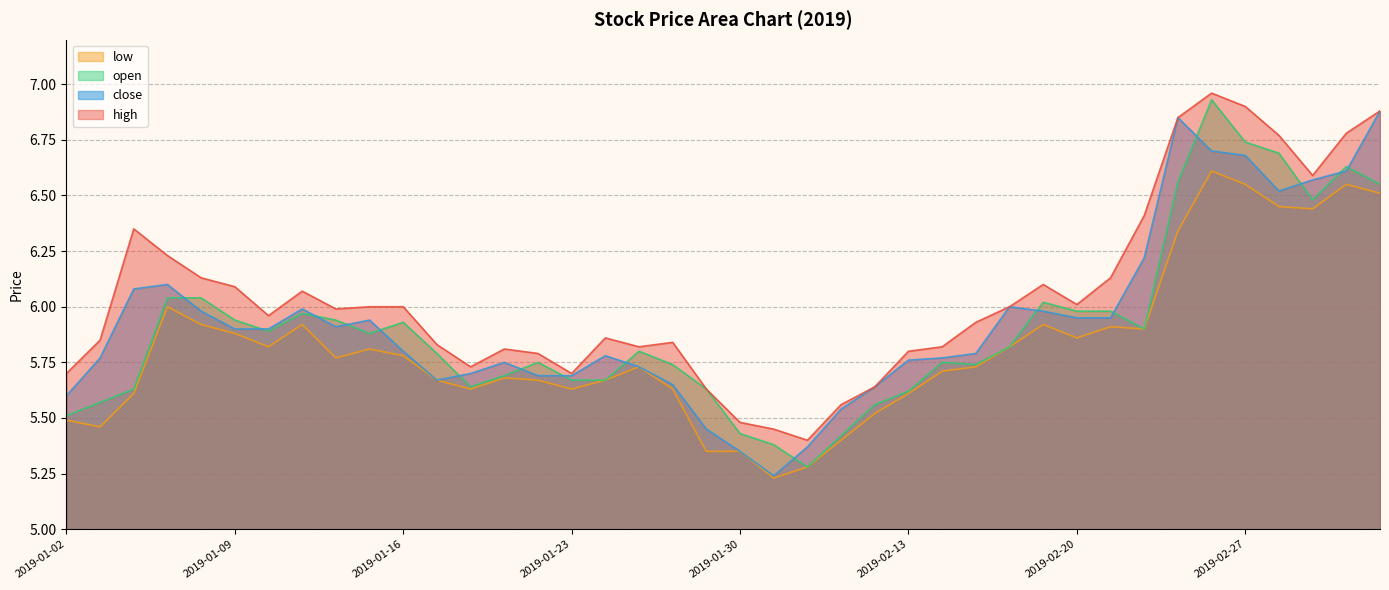

Is it true that low equals 3.8 at 2019-01-03?

False